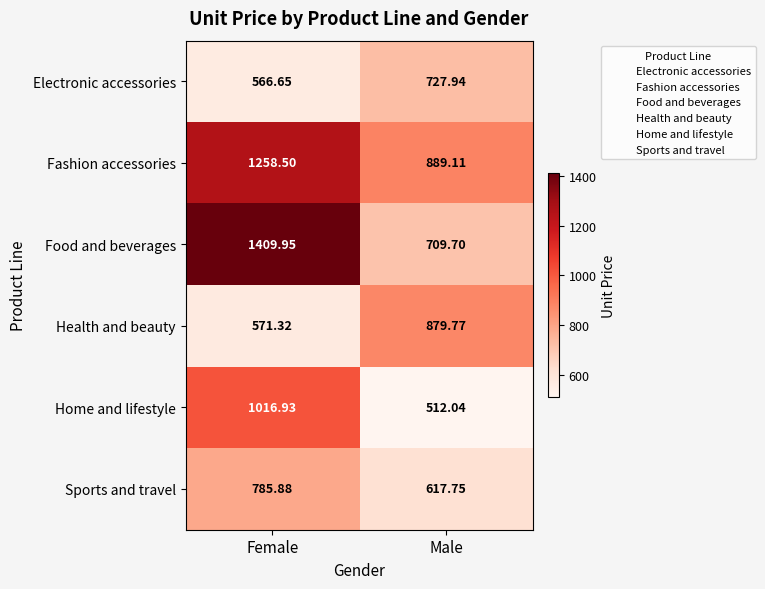

At which label does Fashion accessories first exceed 1258?

Female